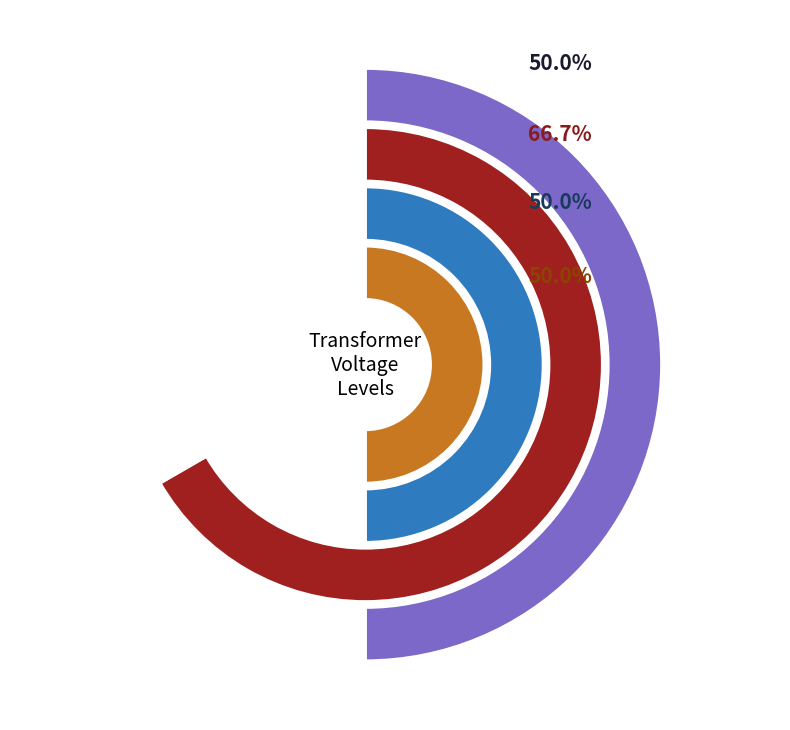

Which slice is the smallest?

63/25/38 MVA 110/10/10 kV